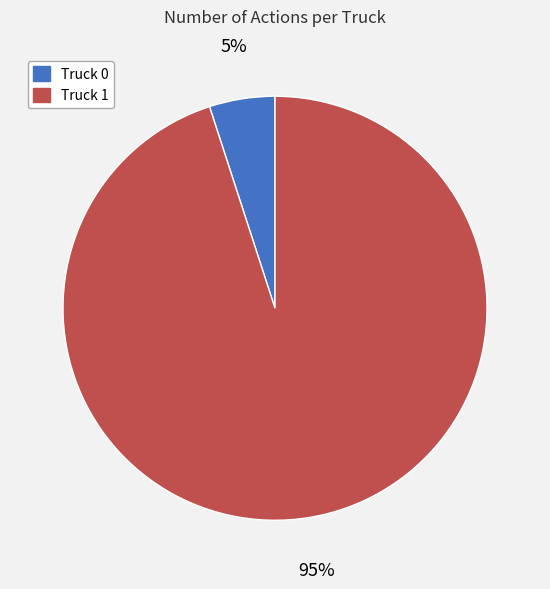

The Truck 1 slice represents 88% of the pie. True or false?

False